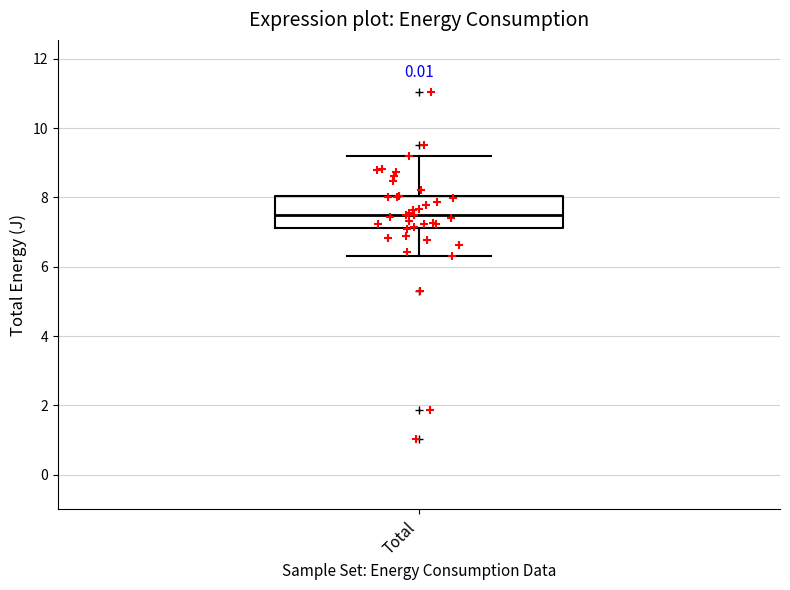

Where does the lower whisker of the box for Total end on the y-axis? The values are not printed on the chart, so give them approximately, as read against the axis.

6.4